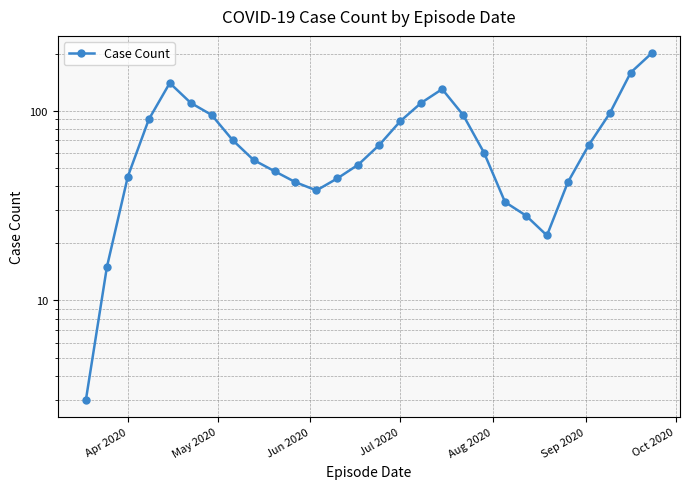

Count the number of categories in the chart.

28